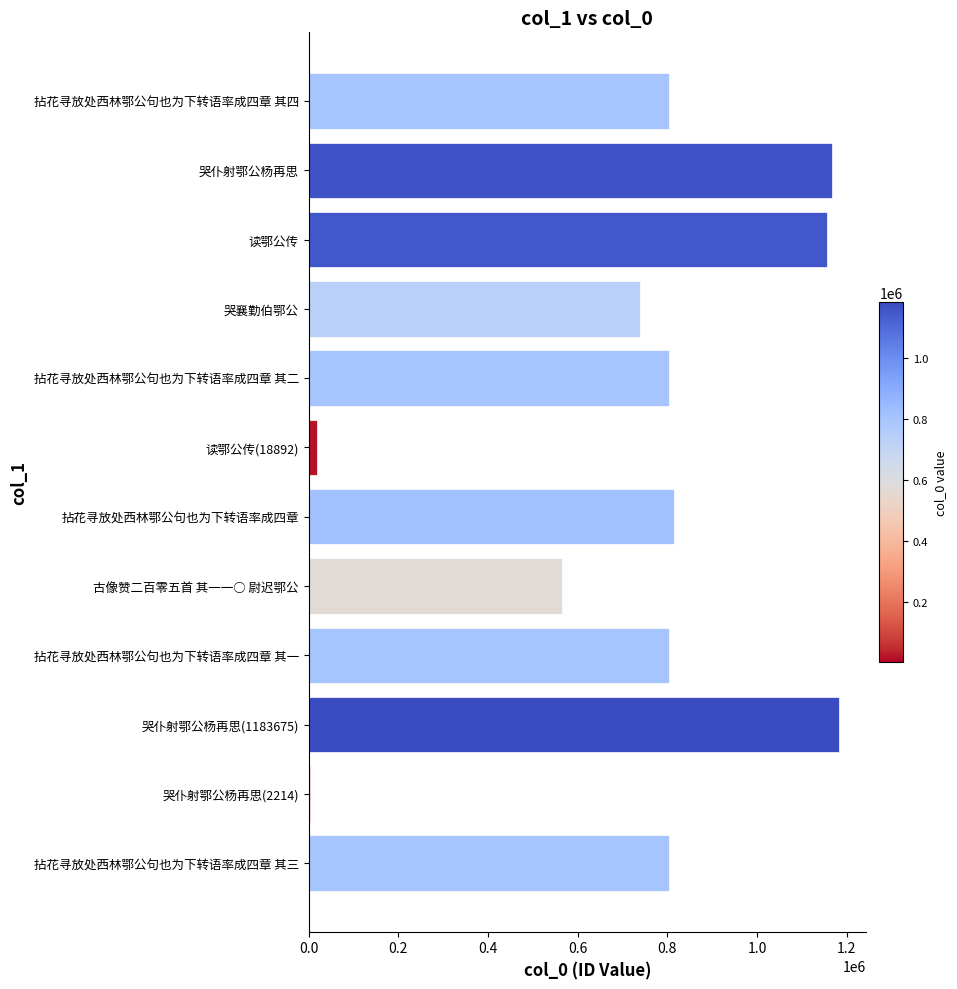

True or false: the data shows 739877 at 哭襄勤伯鄂公.

True